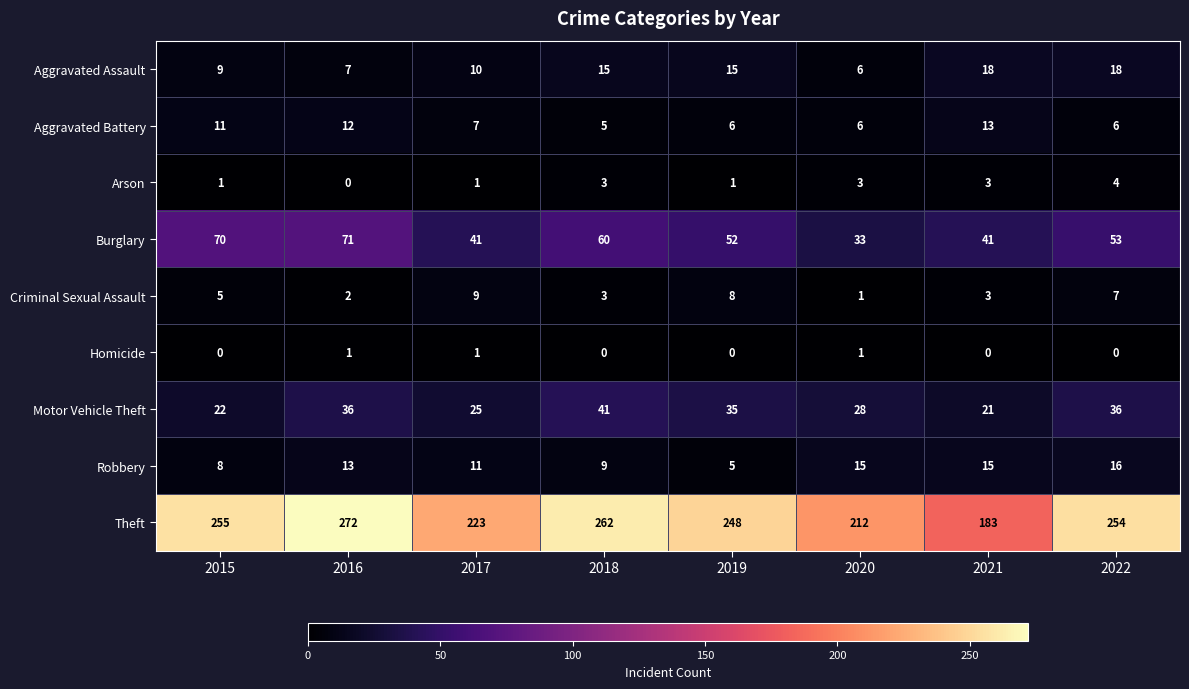

Which category has the highest value across all series?

2016